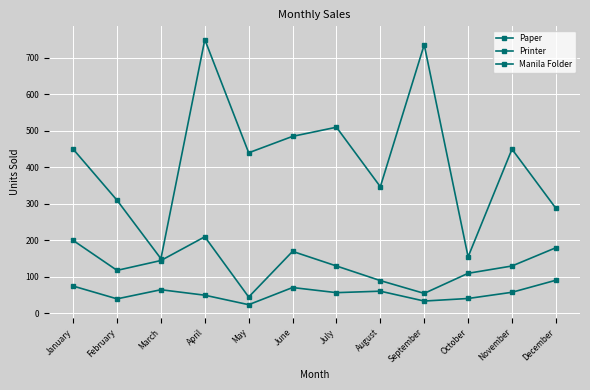

How many values in the Manila Folder series are below 130?

5